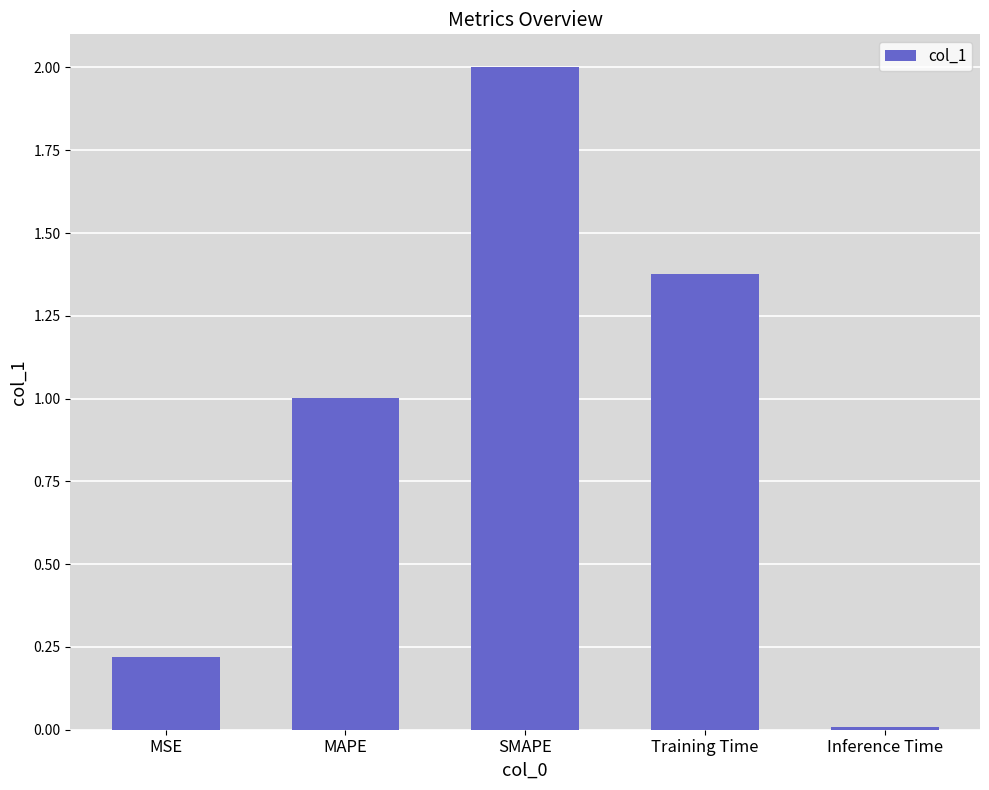

What is the value of the 2nd bar from the left?

1.0